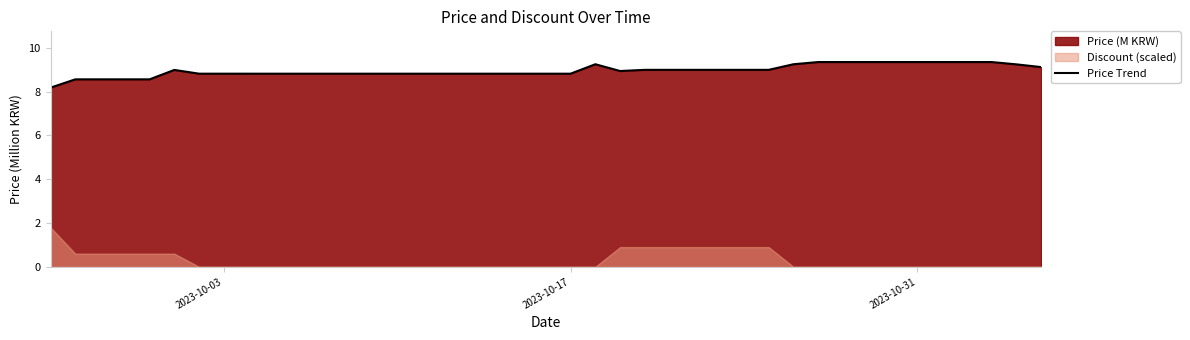

How many interior local valleys (lower than both neighbors) does the data have?

1